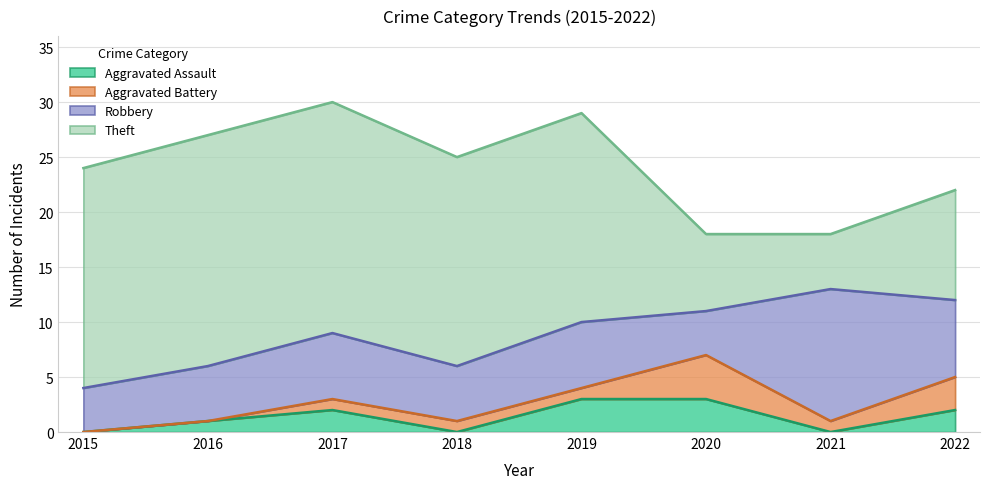

How many values in the Aggravated Assault series are below 2?

4